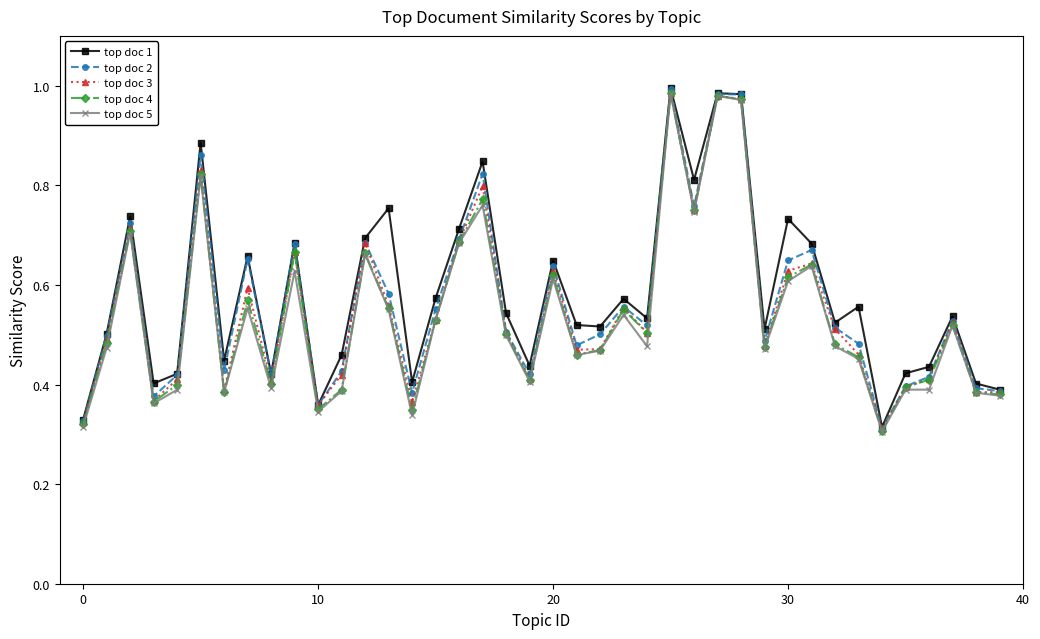

At how many categories does at least one series exceed 0?

40